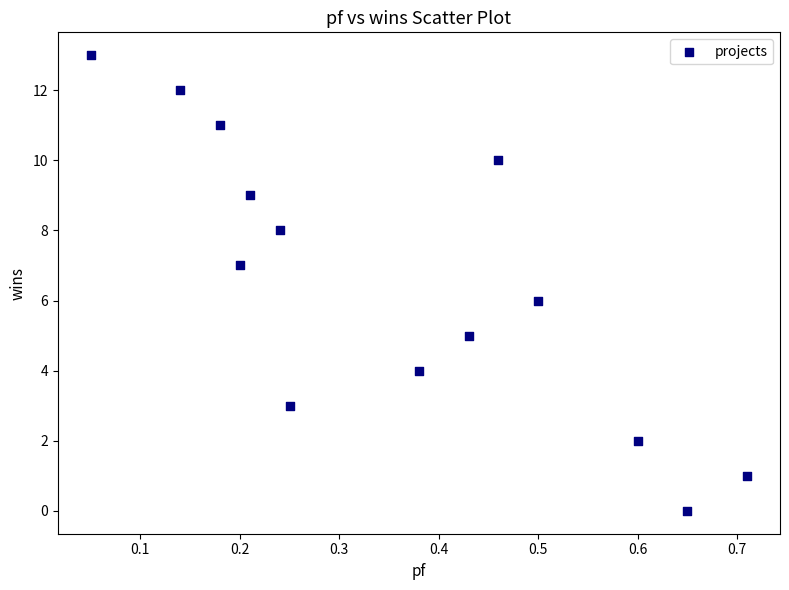

How many data points are displayed?

14